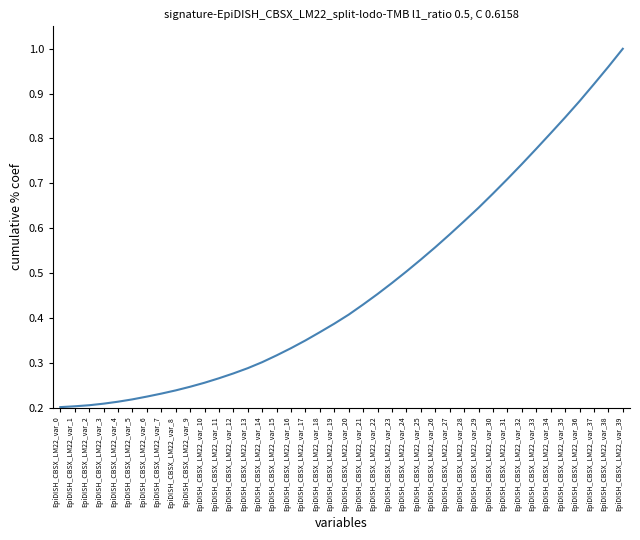

The value at EpiDISH_CBSX_LM22_var_23 is 0.5. True or false?

True